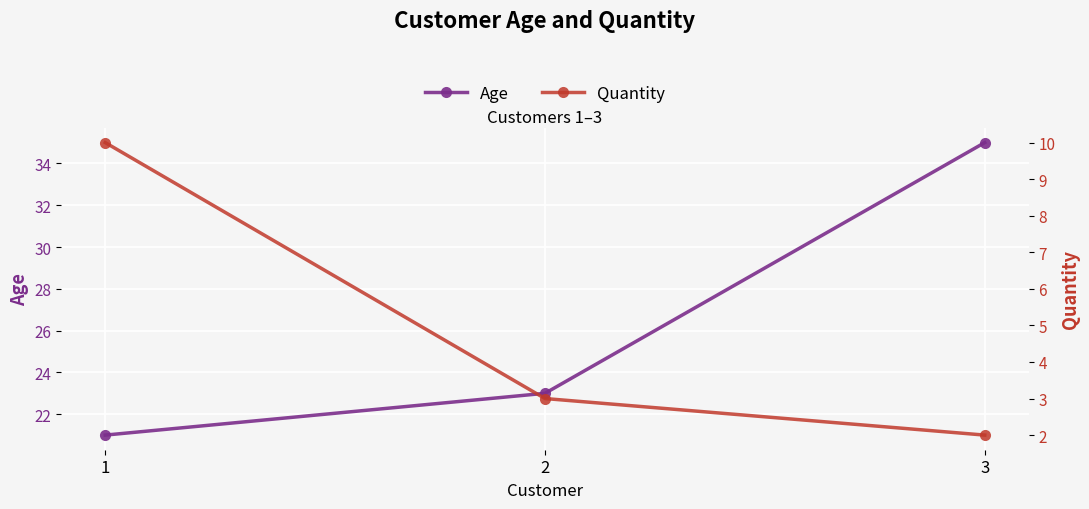

What are all the series names shown in the legend?

Age, Quantity